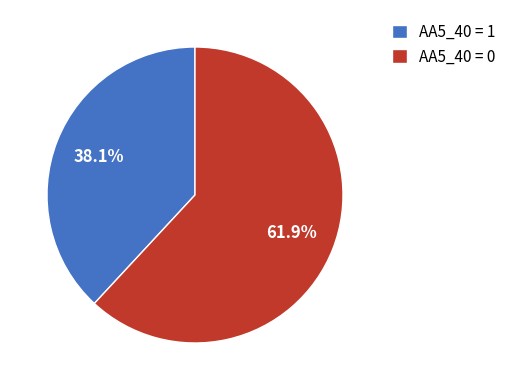

To the nearest percent, what is the difference between the largest and smallest slice percentages?

24%